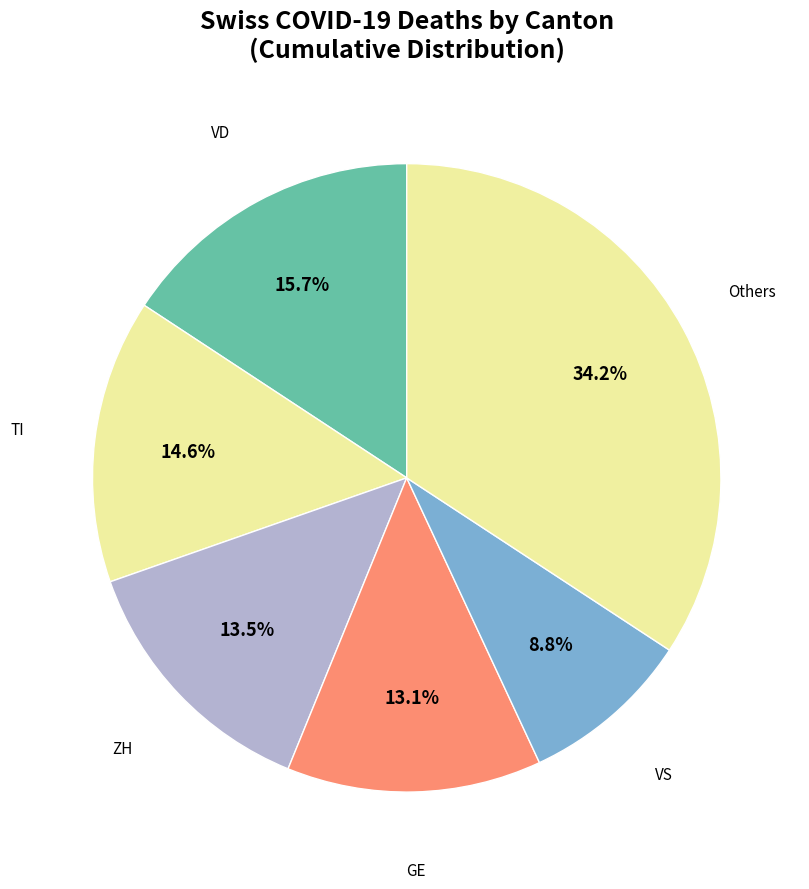

Count the number of slices in the pie.

6